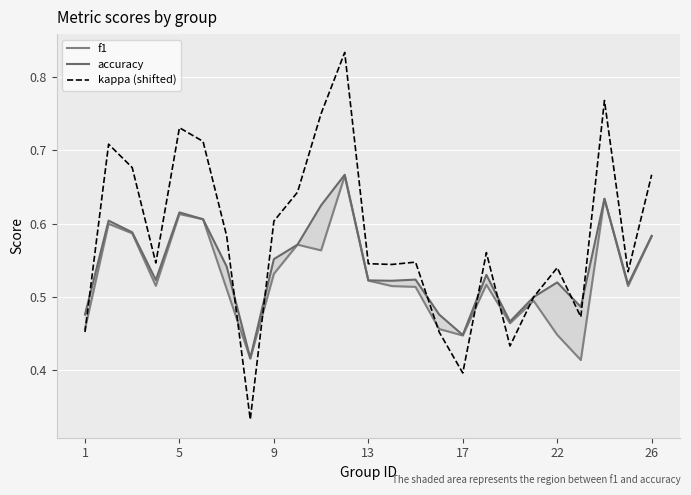

After their last crossing, which series has the higher values: kappa (shifted) or f1?

kappa (shifted)